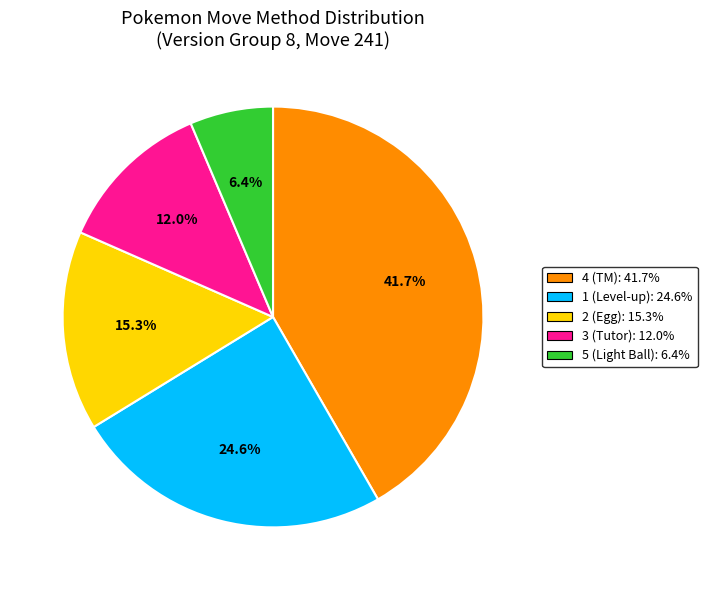

Is there any slice that represents more than half of the pie?

No